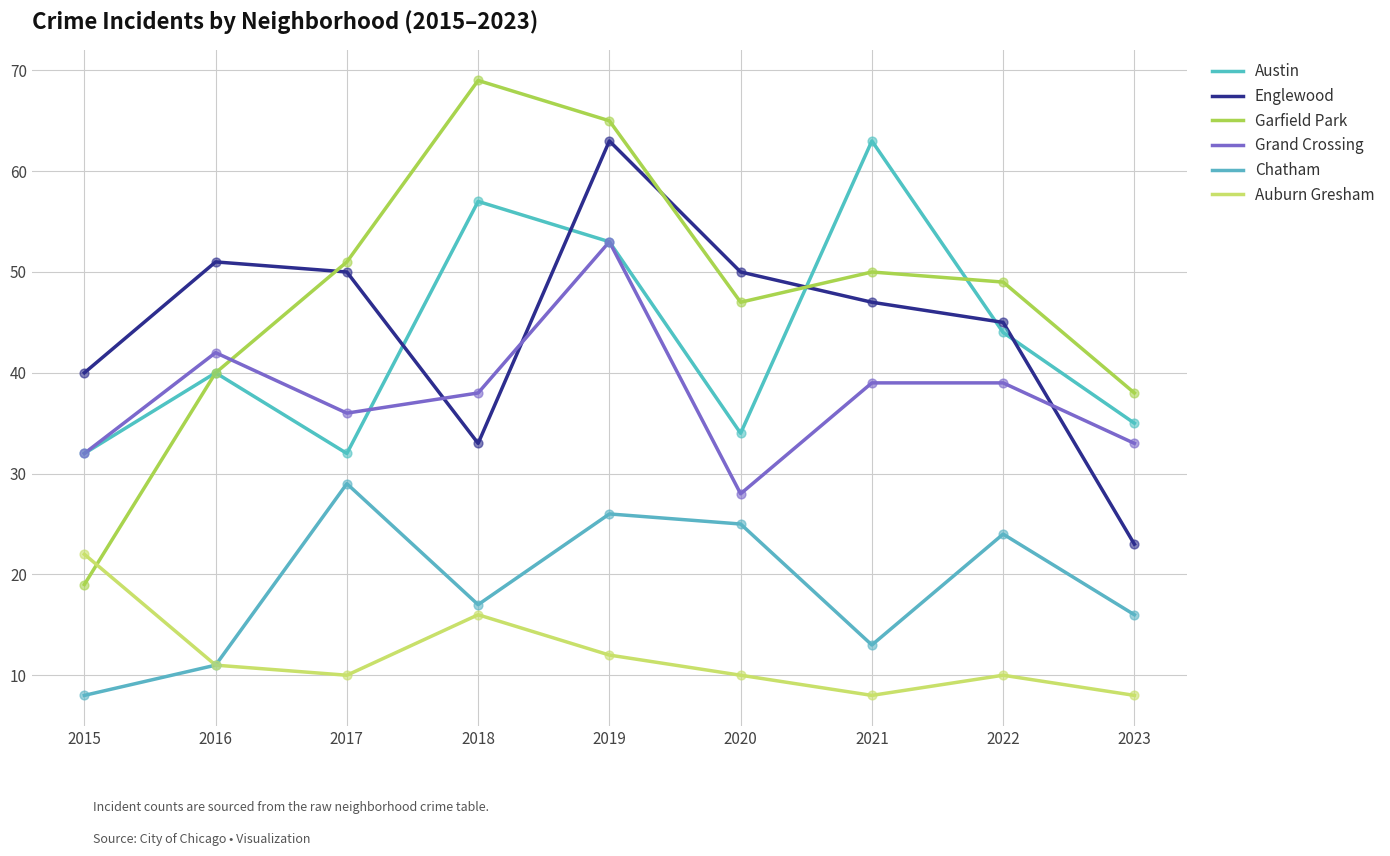

What are all the series names shown in the legend?

Austin, Englewood, Garfield Park, Grand Crossing, Chatham, Auburn Gresham